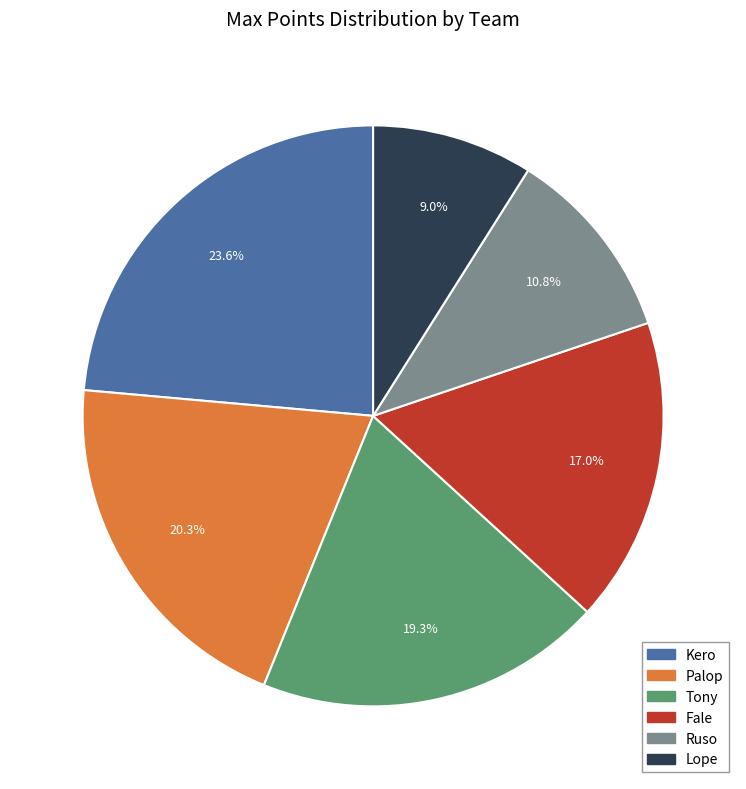

Is there a majority slice in this chart?

No